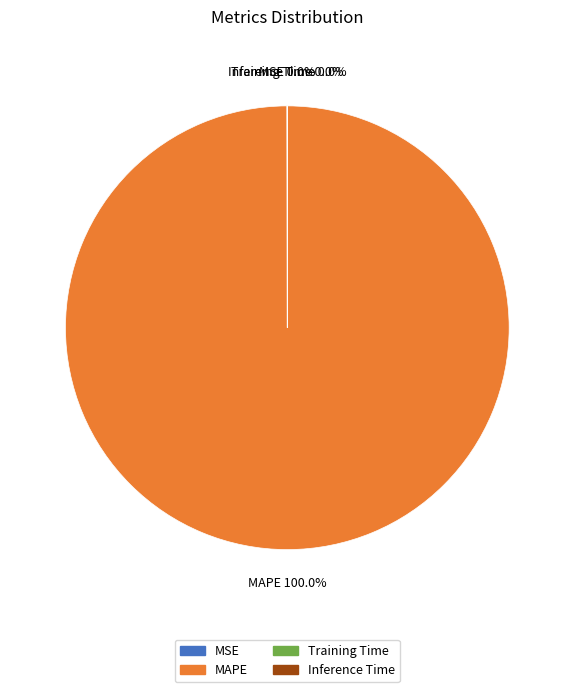

Which category accounts for the majority?

MAPE